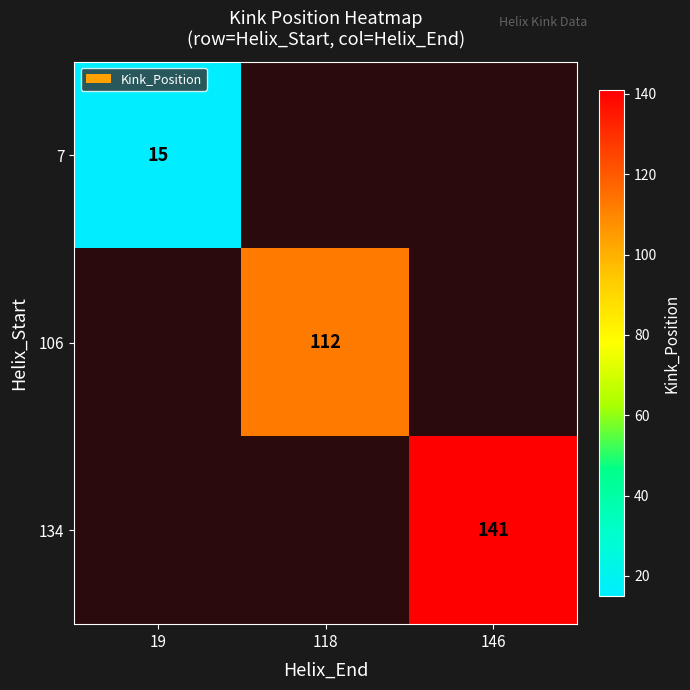

Is the value of 7 at 19 greater than the value of 134 at 146?

No